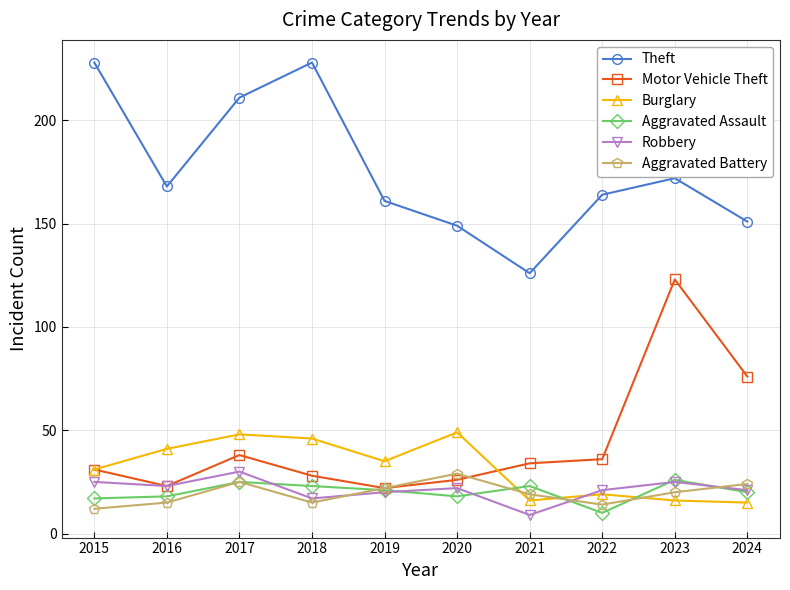

What is the spread (max minus min) of values at 2017?

186